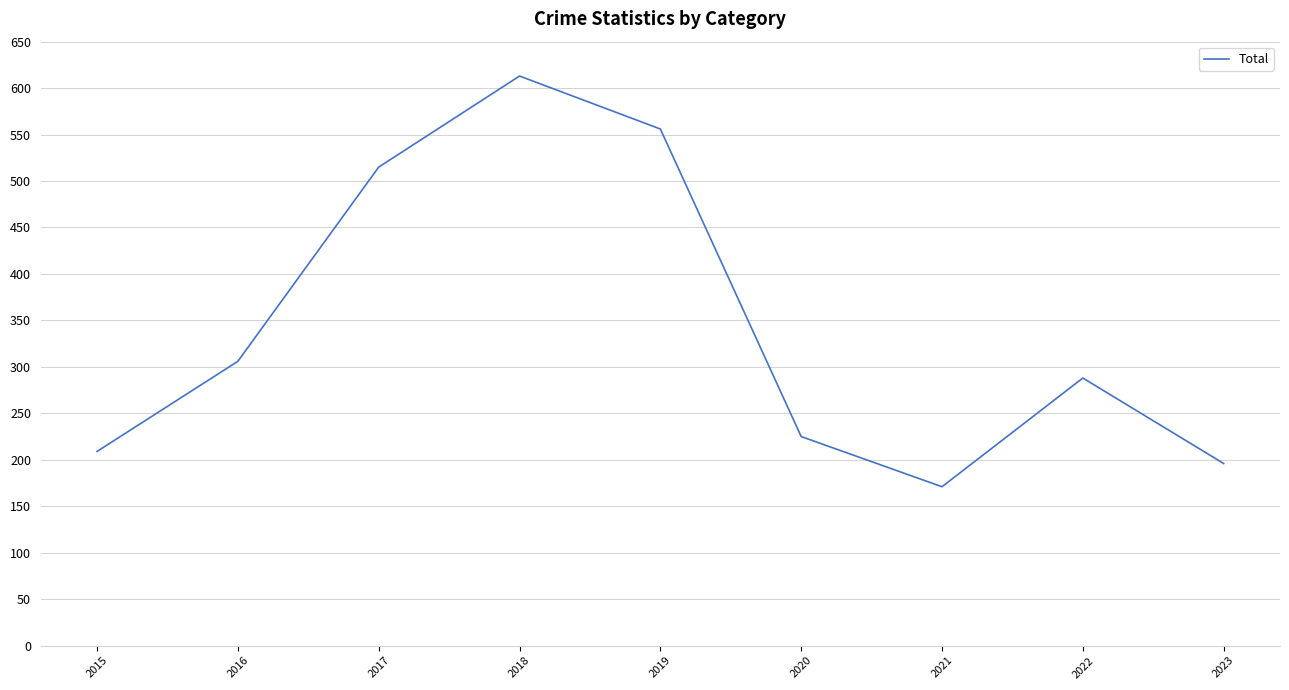

How many lines are shown in the chart?

1